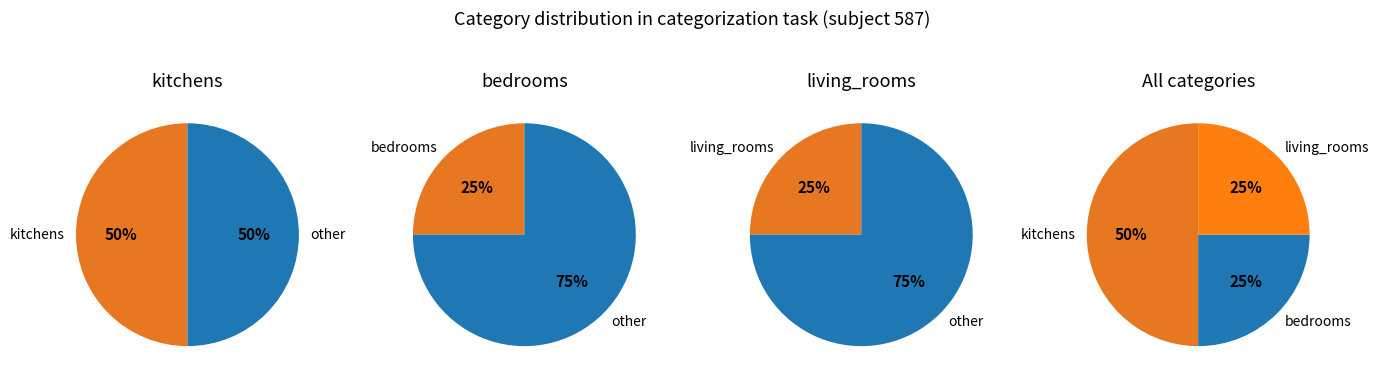

Which slice is the smallest?

bedrooms